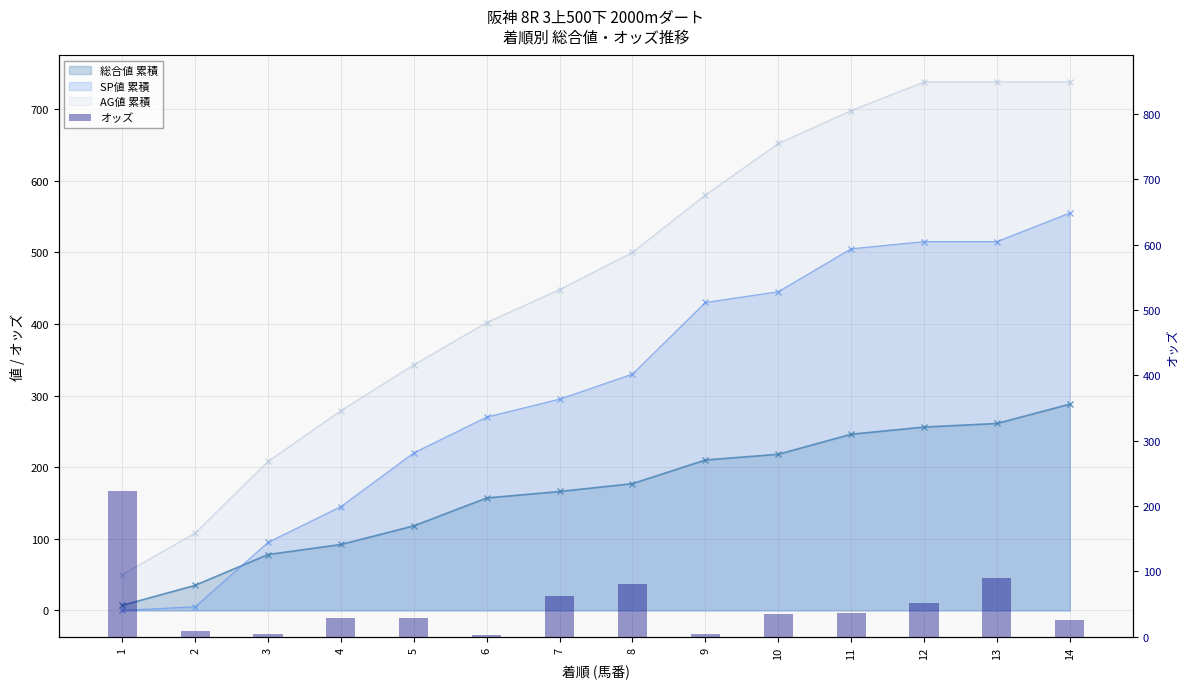

Rank the categories by value from highest to lowest.

1, 13, 8, 7, 12, 11, 10, 4, 5, 14, 2, 9, 3, 6